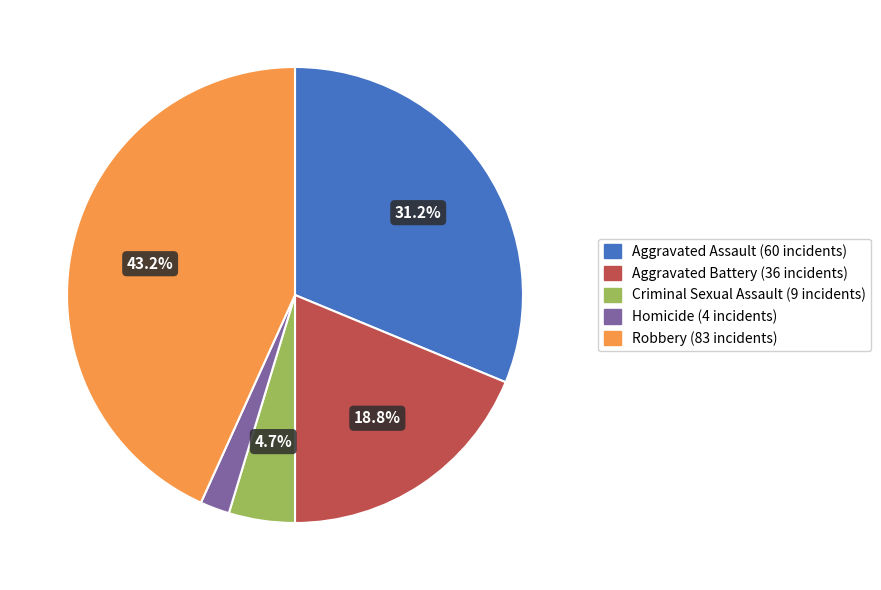

Does Aggravated Battery represent more than half of the total?

No